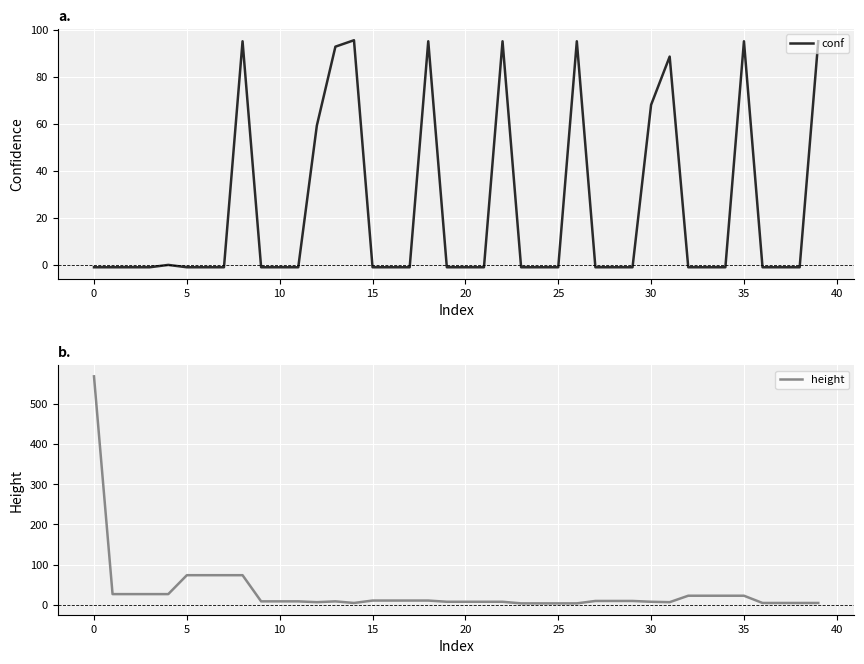

True or false: conf has more than 0 points higher than both neighbors.

True